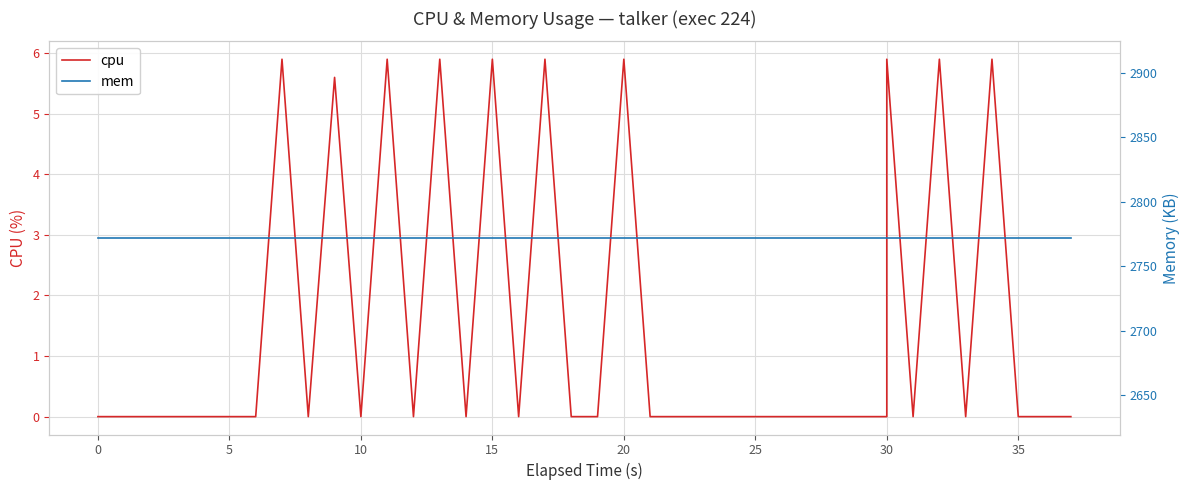

Does the chart display data point markers on the line(s)?

No